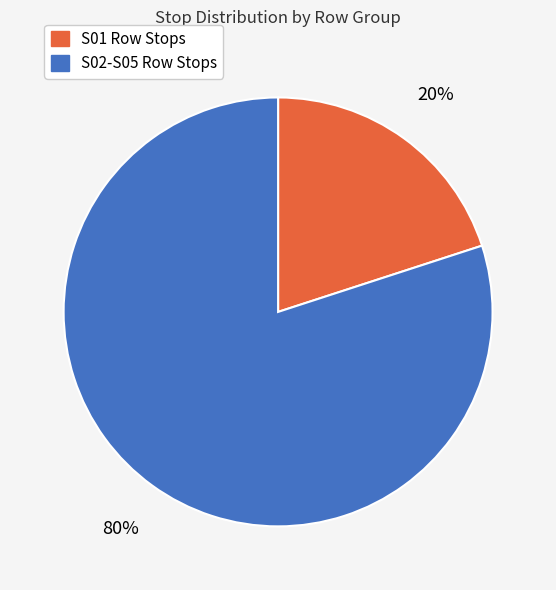

To the nearest percent, what is the average slice percentage?

50%